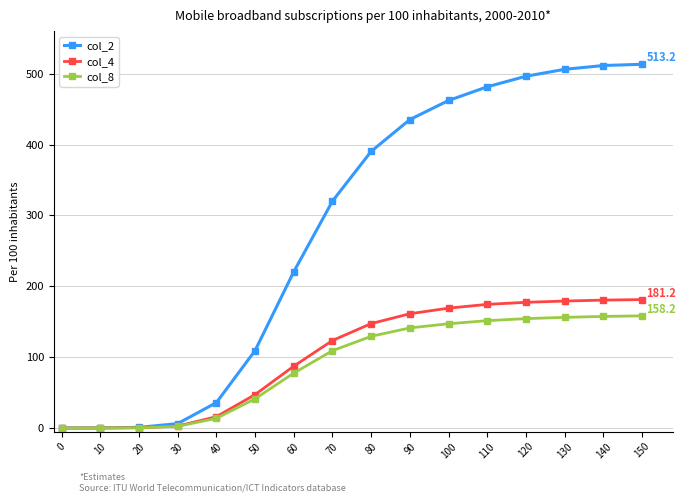

Which series has the largest total across all categories?

col_2